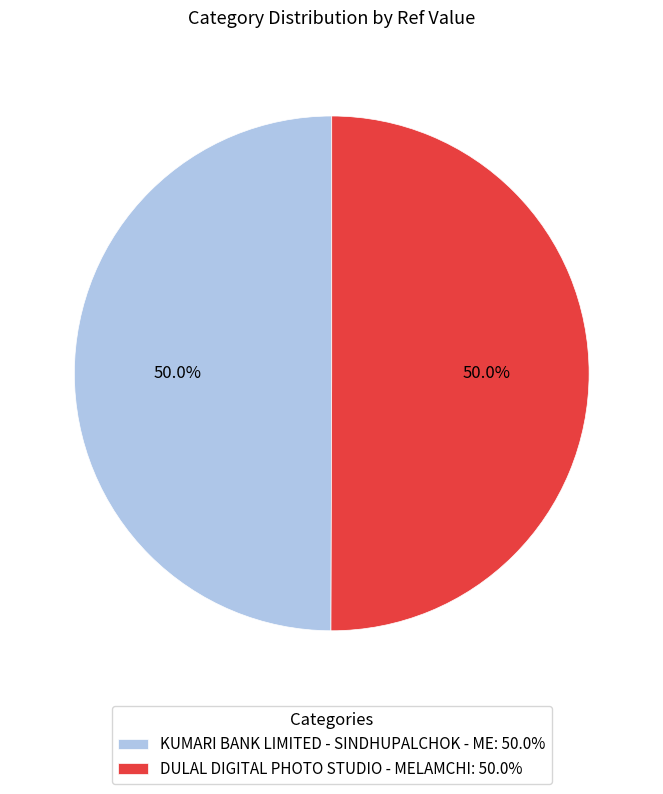

Is it true that DULAL DIGITAL PHOTO STUDIO - MELAMCHI is 50% of the pie?

True